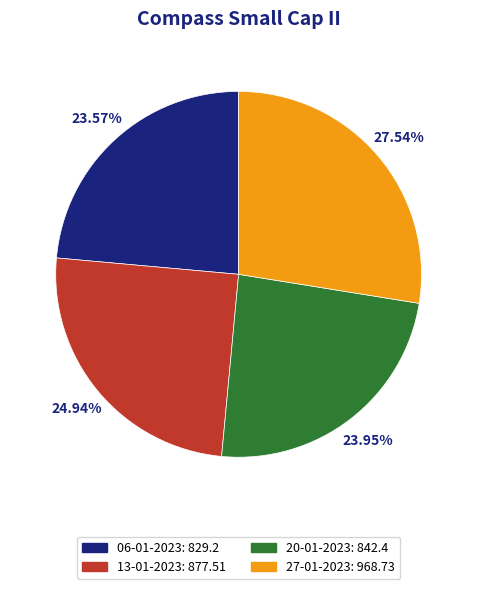

How many segments does this pie chart have?

4